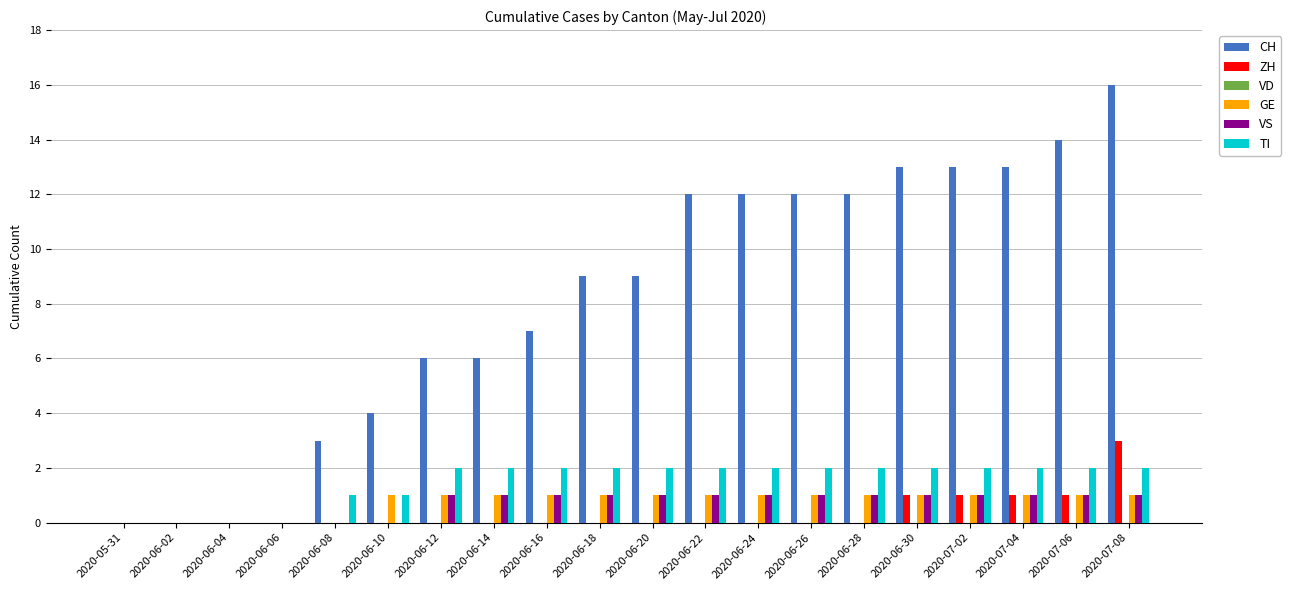

Is it true that TI equals 2 at 2020-06-26?

True